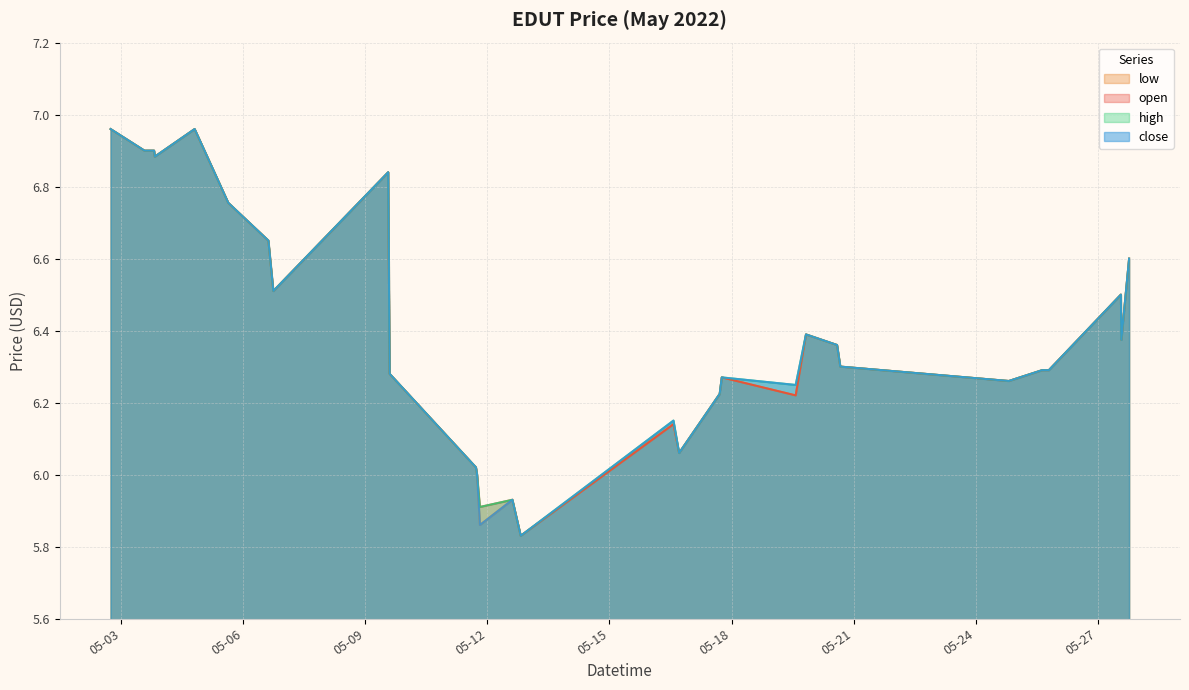

What is the label of the 13th point from the left?

2022-05-11 19:35:00